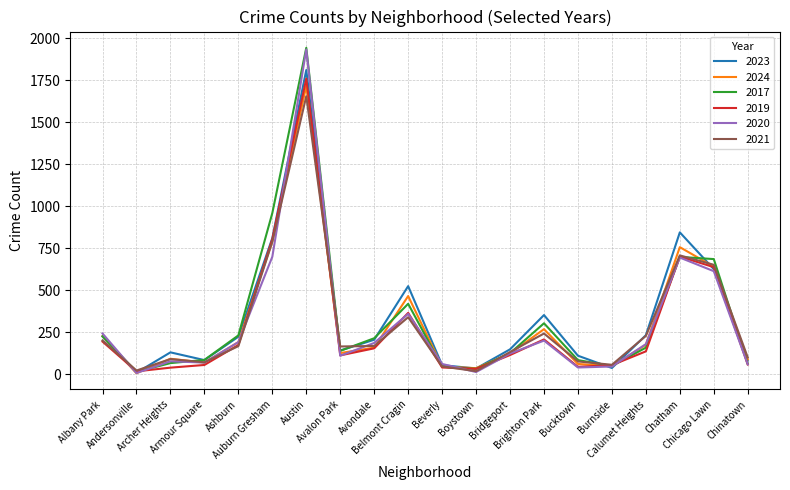

What is the greatest value displayed?

1943